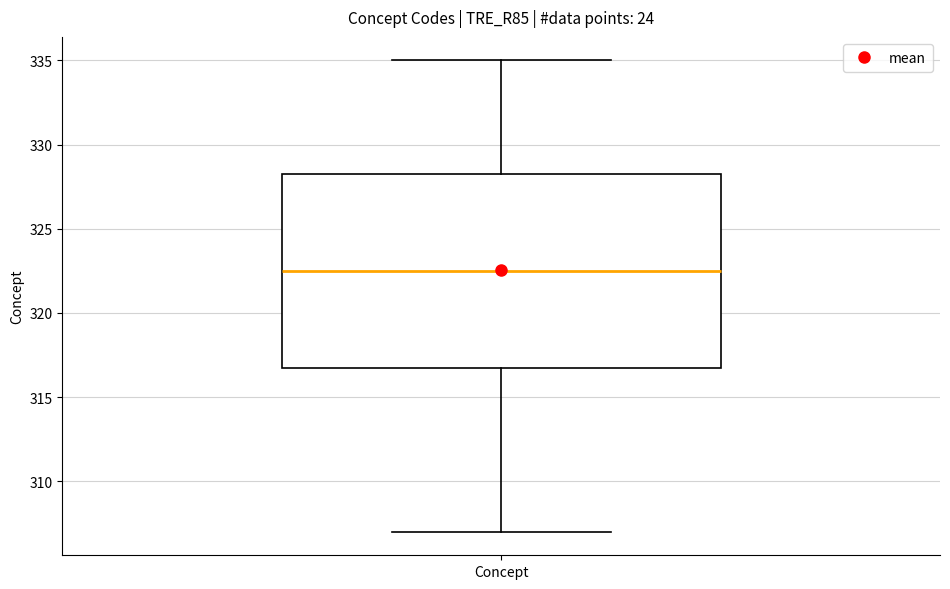

Read this box plot against the y-axis: the position of the median line, the range covered by the box, and the ends of both whiskers. The values are not printed on the chart, so give them approximately, as read against the axis.

median 322.5, box 317.0 to 328.5, whiskers 307.0 to 335.0